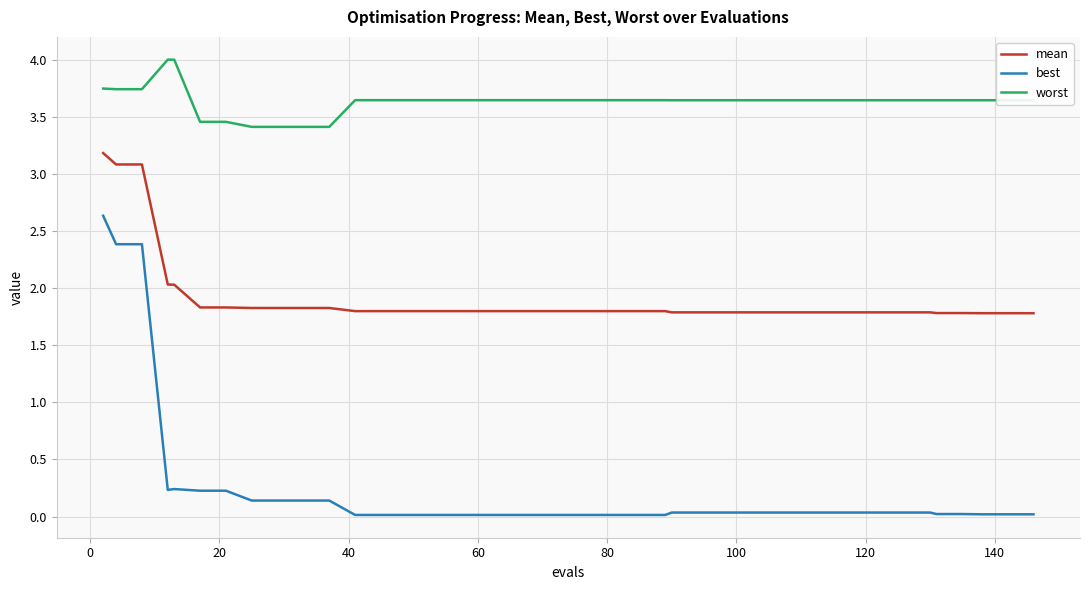

True or false: best and worst intersect in this chart.

False